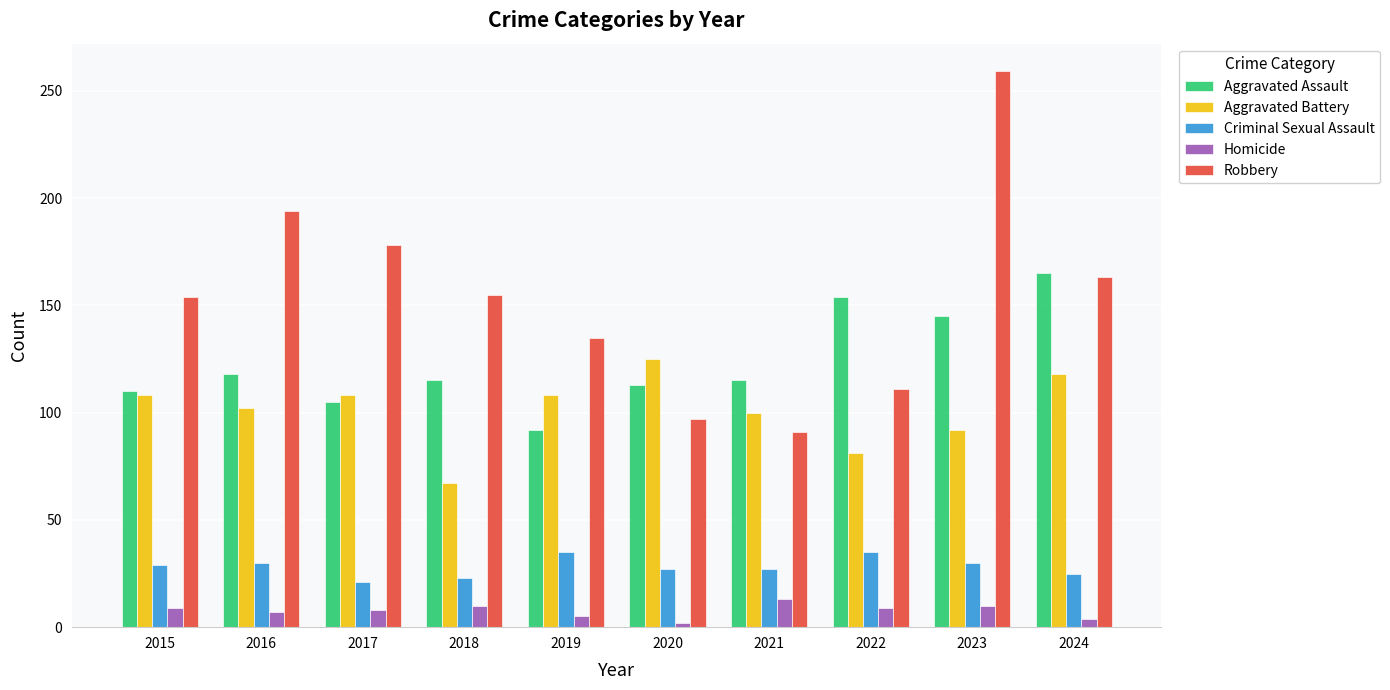

Count the number of categories in the chart.

10